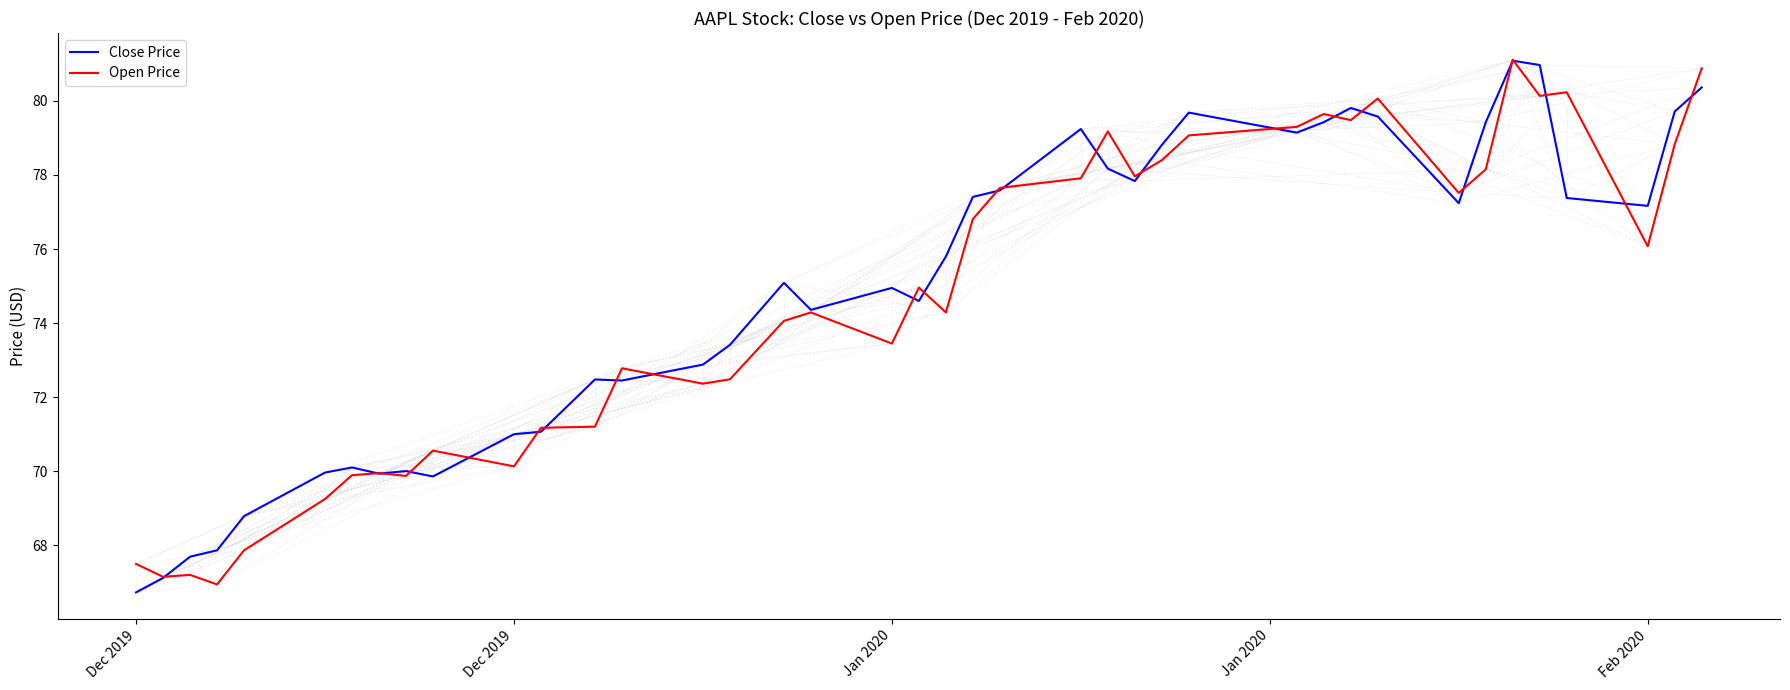

What is the sum of all Open Price values?

2985.8